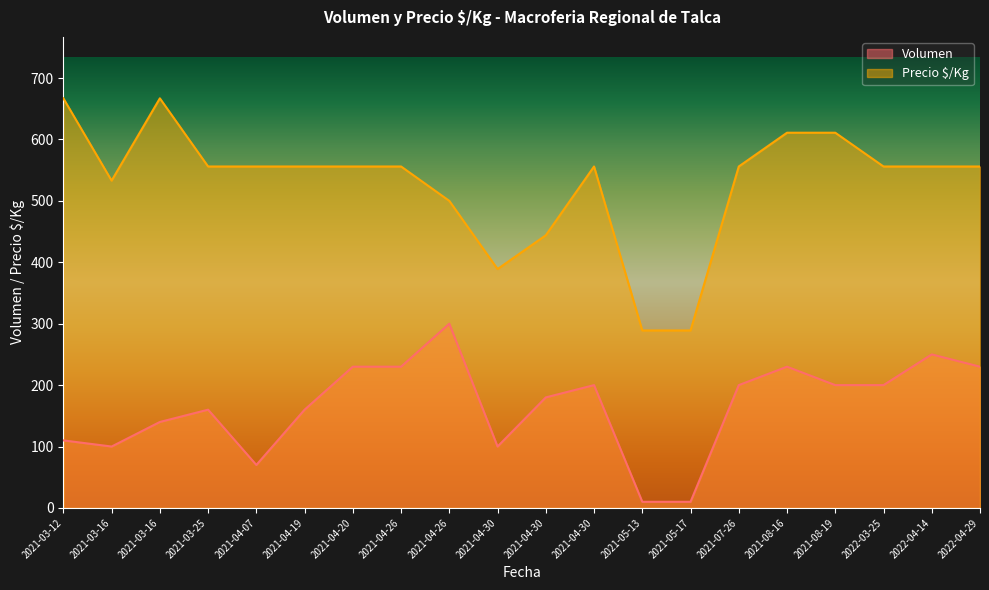

Where does the Volumen series first go above 200?

2021-04-20